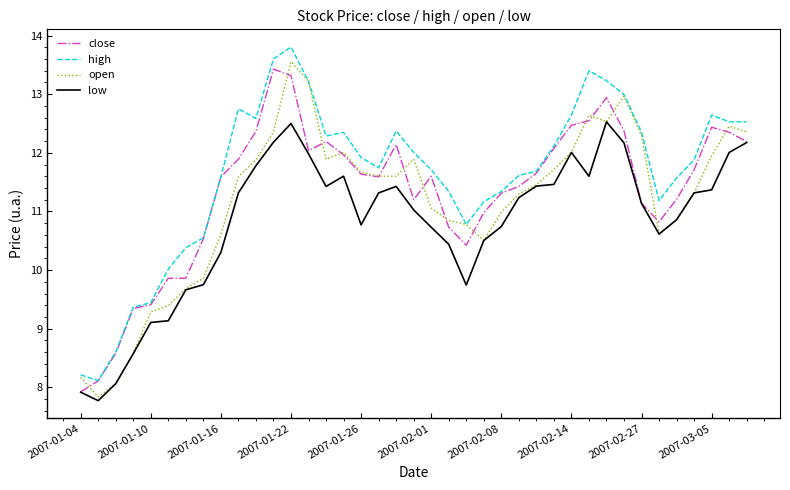

What are all the series names shown in the legend?

close, high, open, low